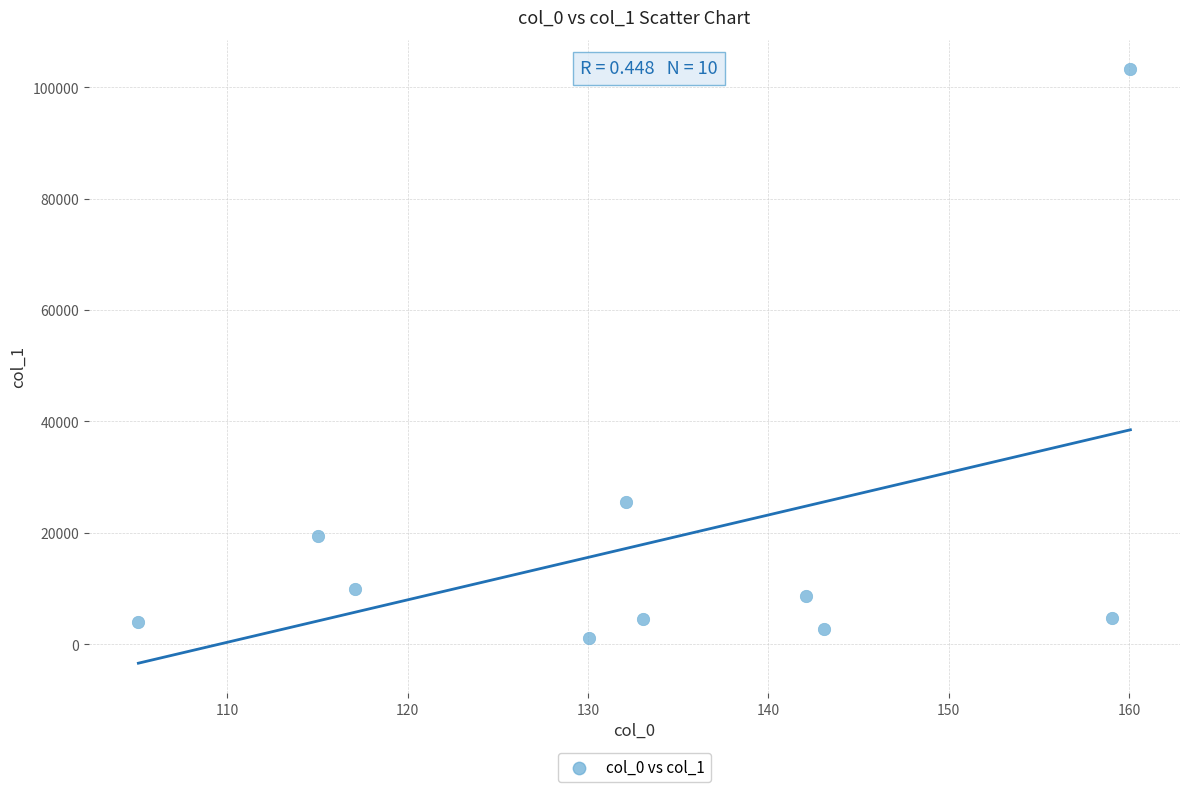

What Y value in the scatter plot is closest to 52127?

25592.1